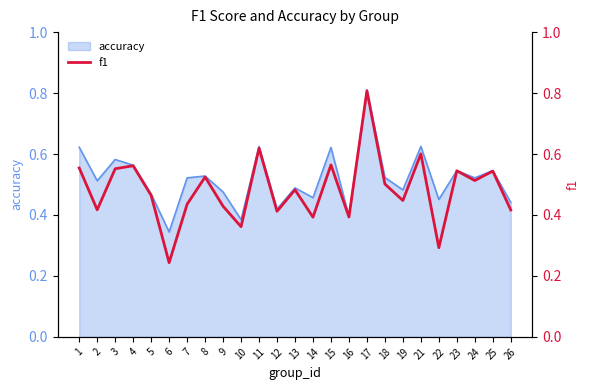

At which category does the data reach its first local peak?

4